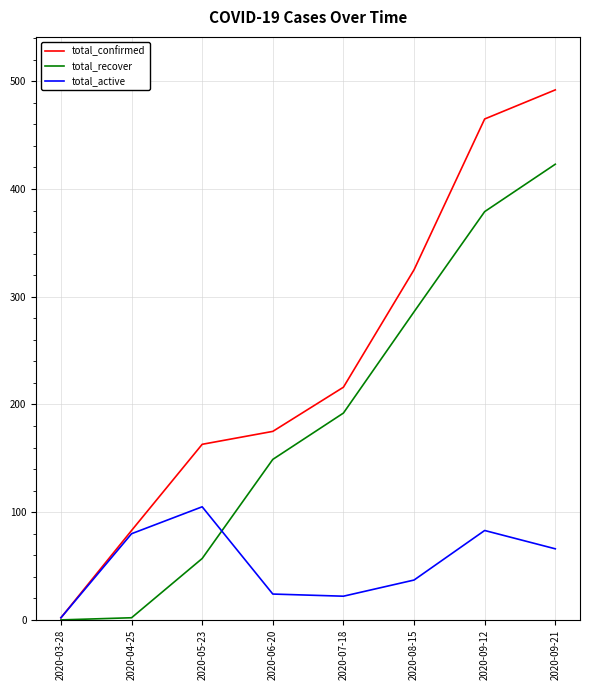

How many values in the total_active series are below 66?

4